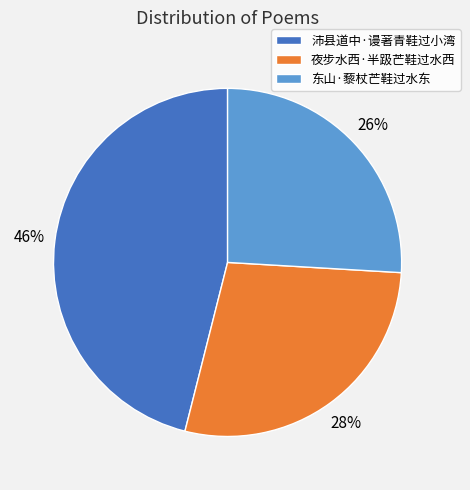

Approximately how many times larger is the value at 东山·藜杖芒鞋过水东 compared to 夜步水西·半趿芒鞋过水西?

0.9